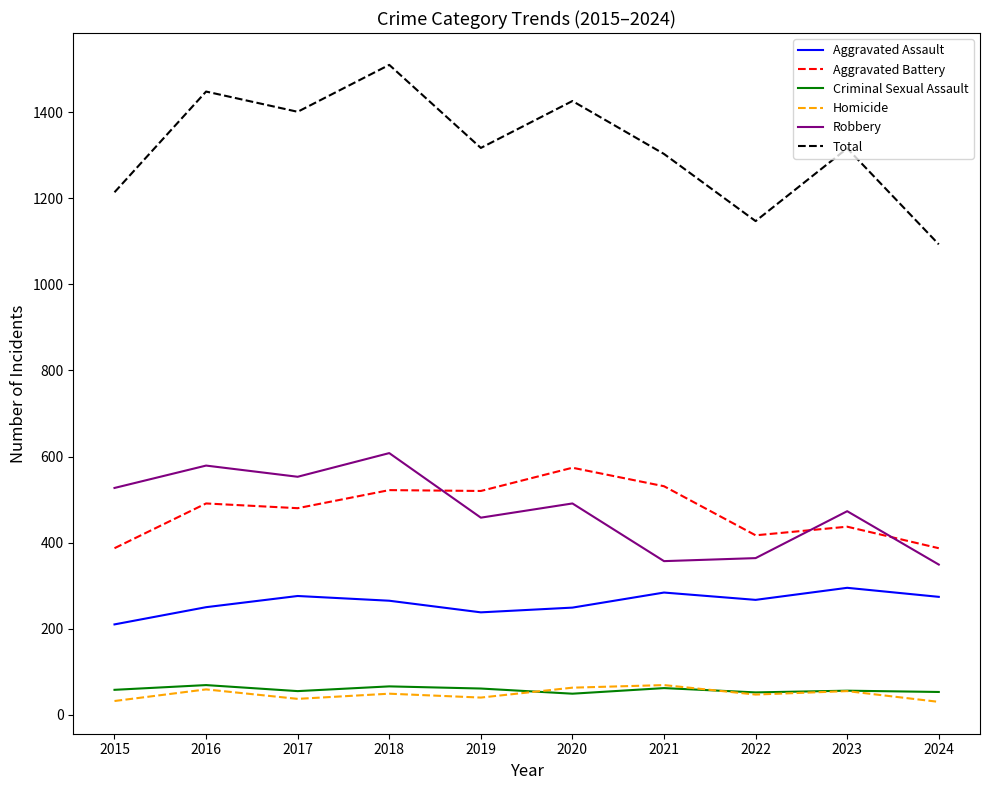

True or false: Robbery and Homicide intersect in this chart.

False